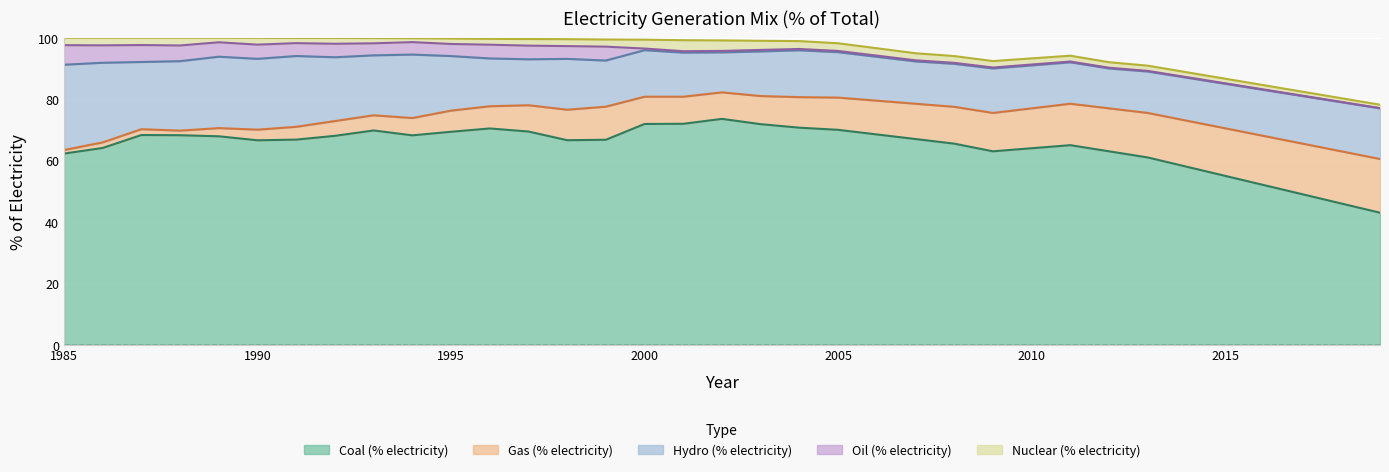

What is the smallest value displayed?

0.1